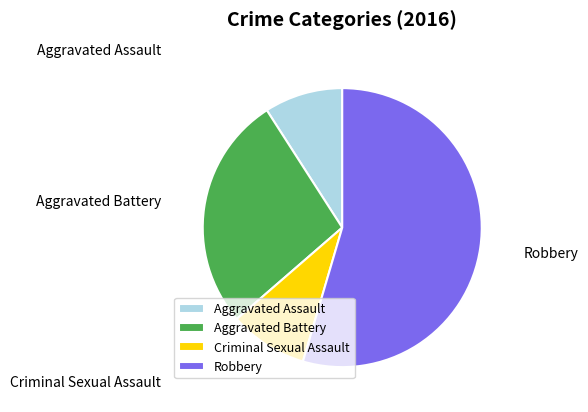

What is the majority slice?

Robbery